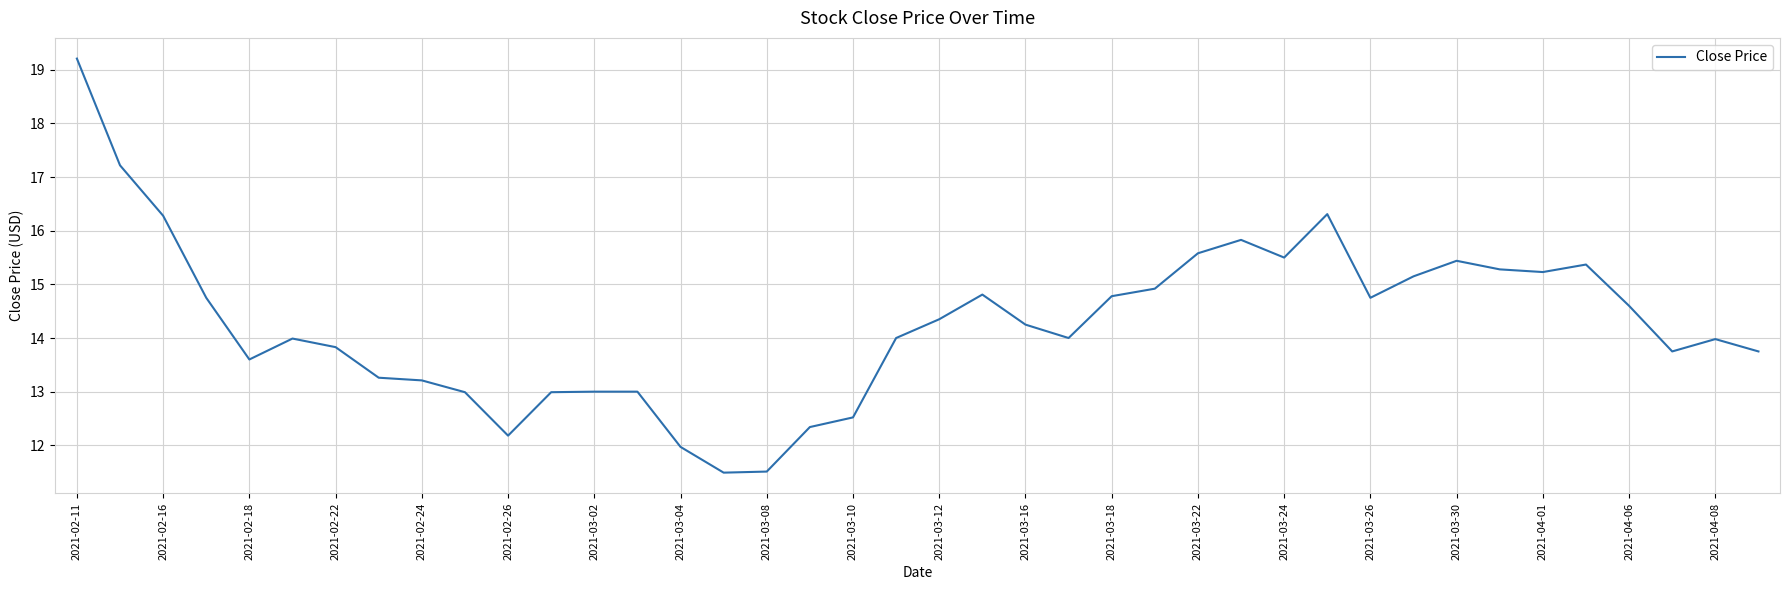

What is the minimum value shown in the chart?

11.5